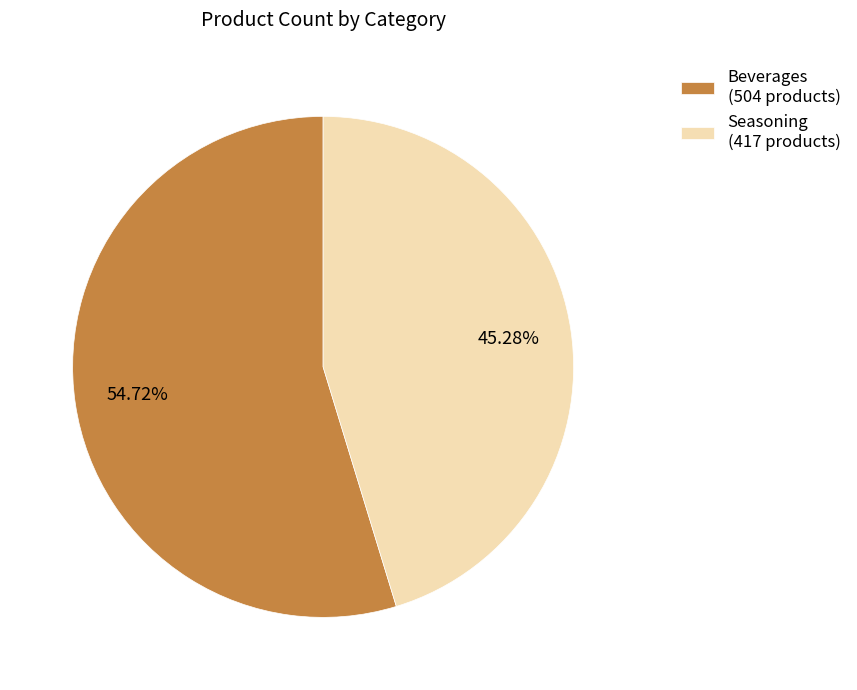

Count the number of slices in the pie.

2